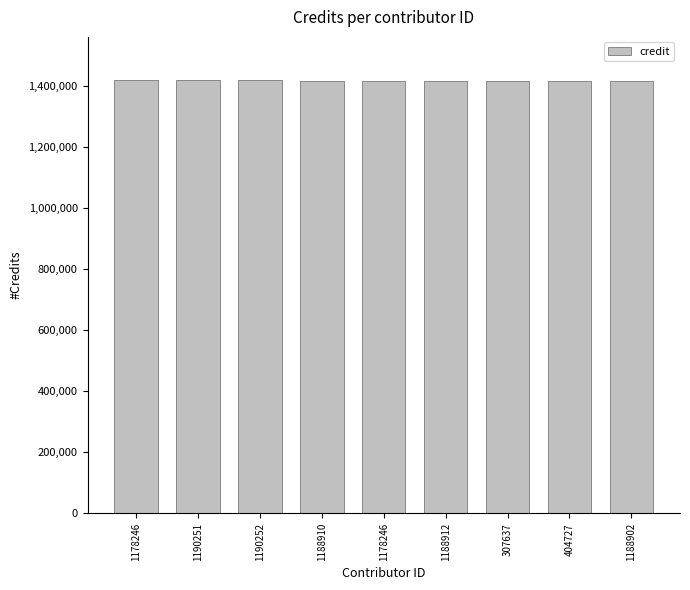

True or false: the data shows 1416017 at 1188902.

True